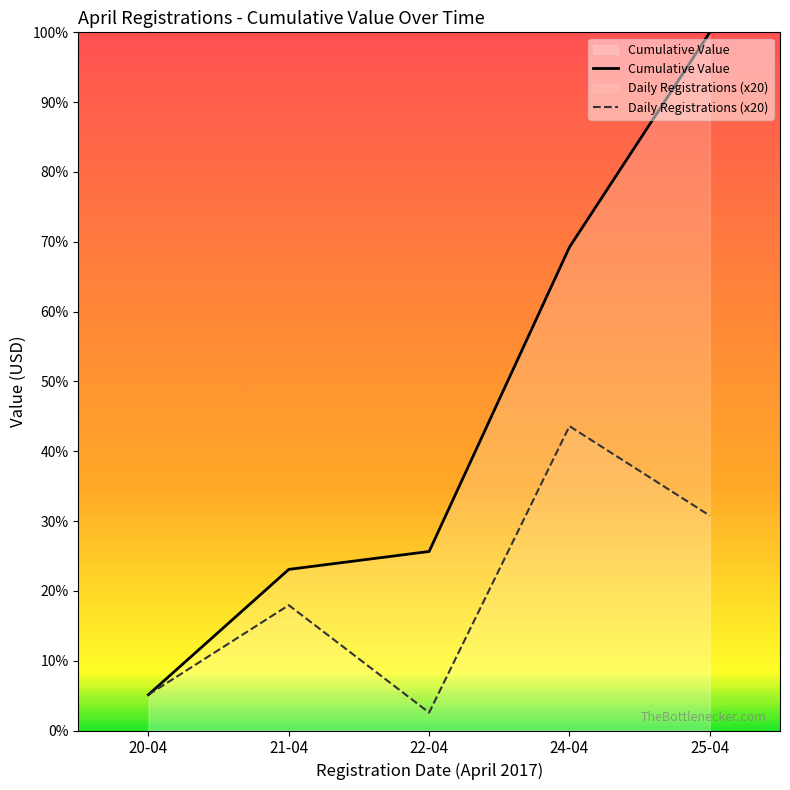

The value of Cumulative Value at 21-04 is 54. True or false?

False